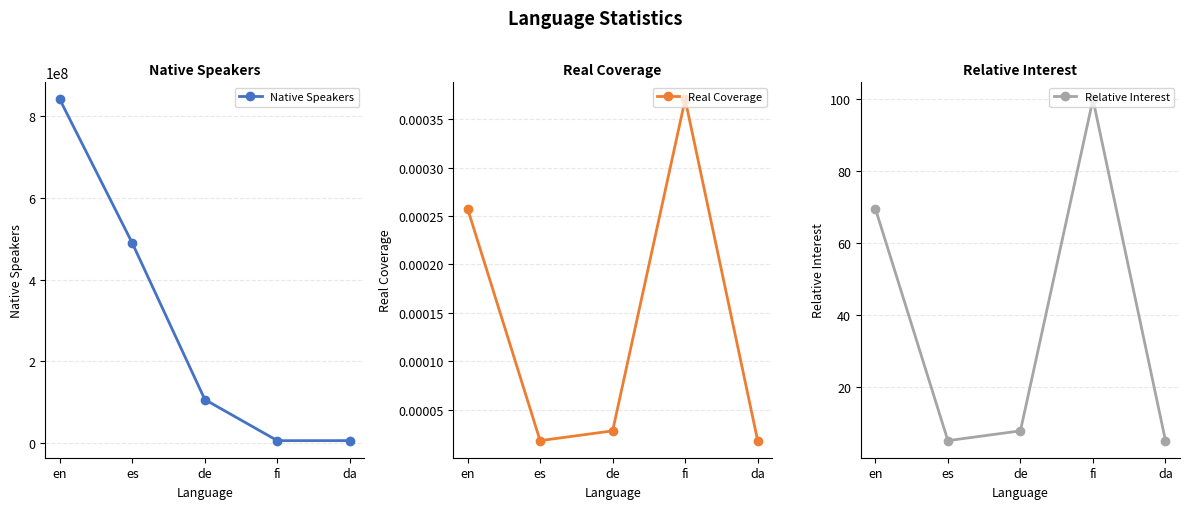

What is the label of the 4th point from the right?

es